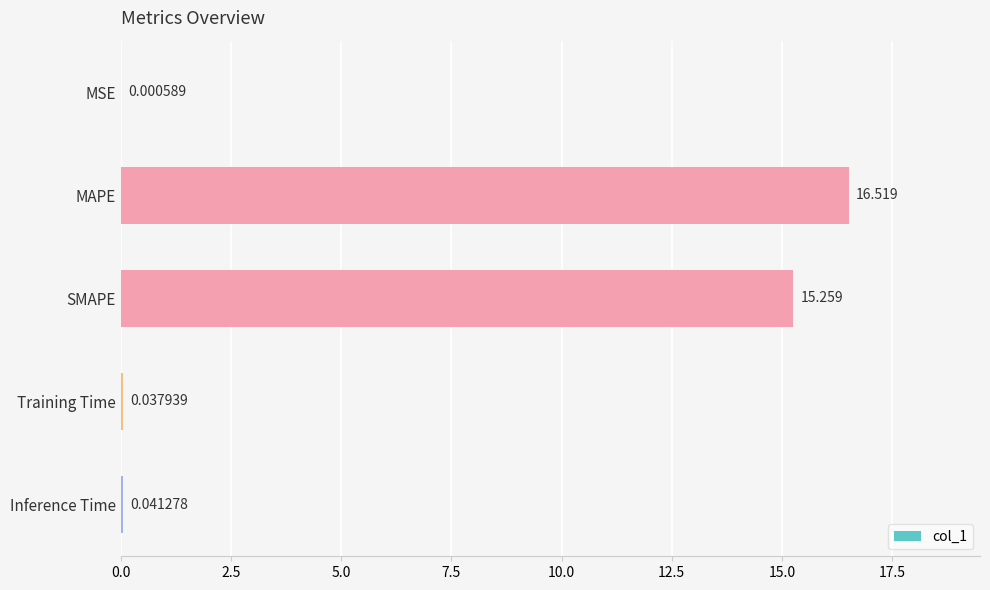

At which label is the value closest to 8?

SMAPE